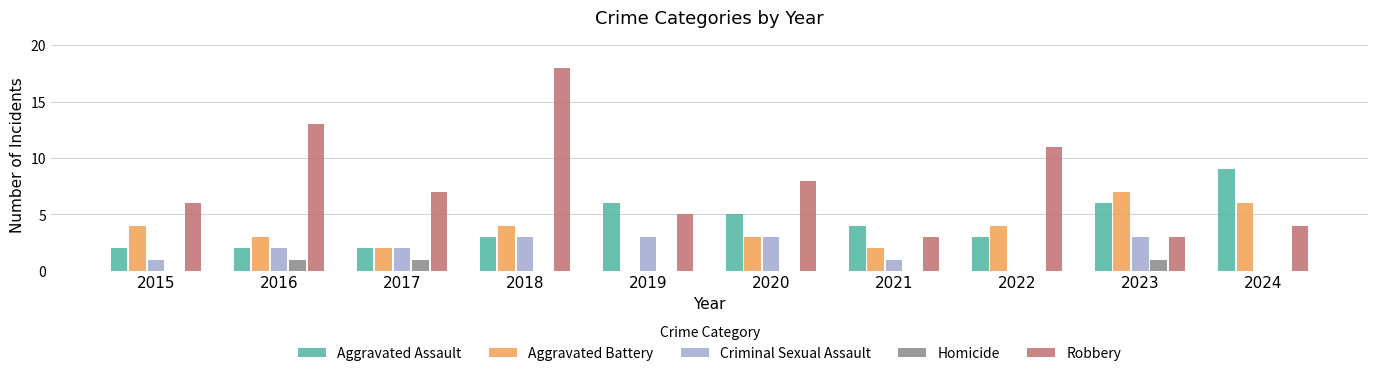

Which series has the widest spread of values?

Robbery